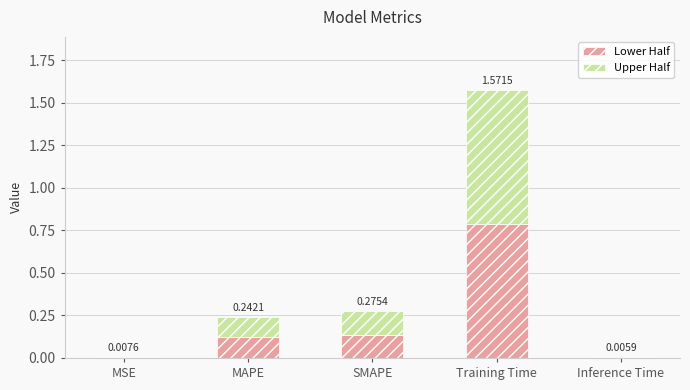

What is the label of the 5th bar from the left?

Inference Time